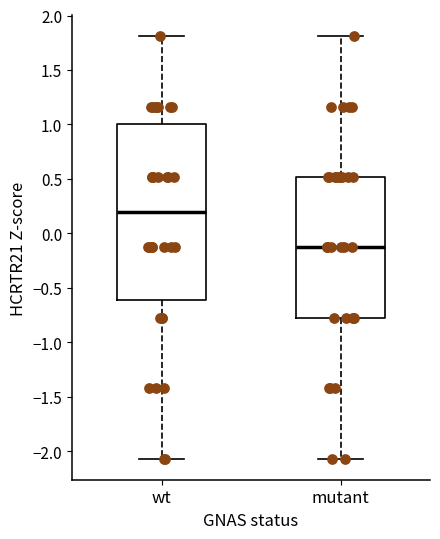

Which box's median line is the lowest?

mutant